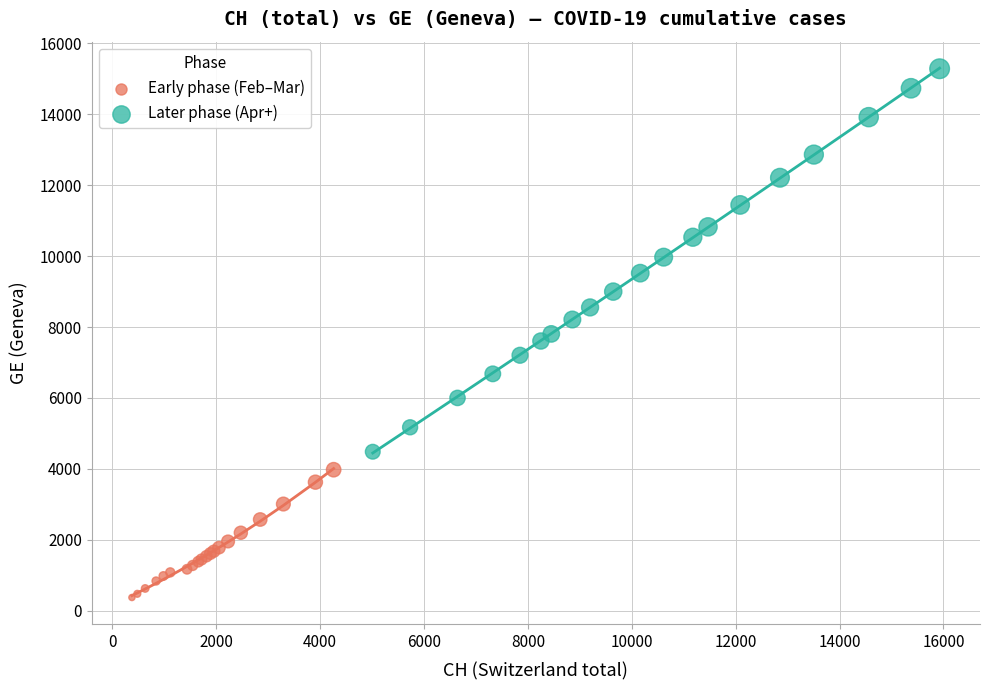

What are all the series names shown in the legend?

Early phase (Feb–Mar), Later phase (Apr+)